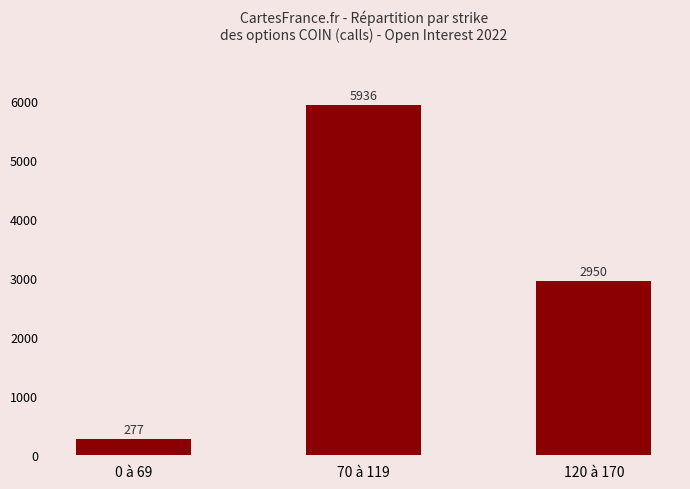

Reading right to left, what are all the values shown in this chart?

120 à 170=2950	70 à 119=5936	0 à 69=277